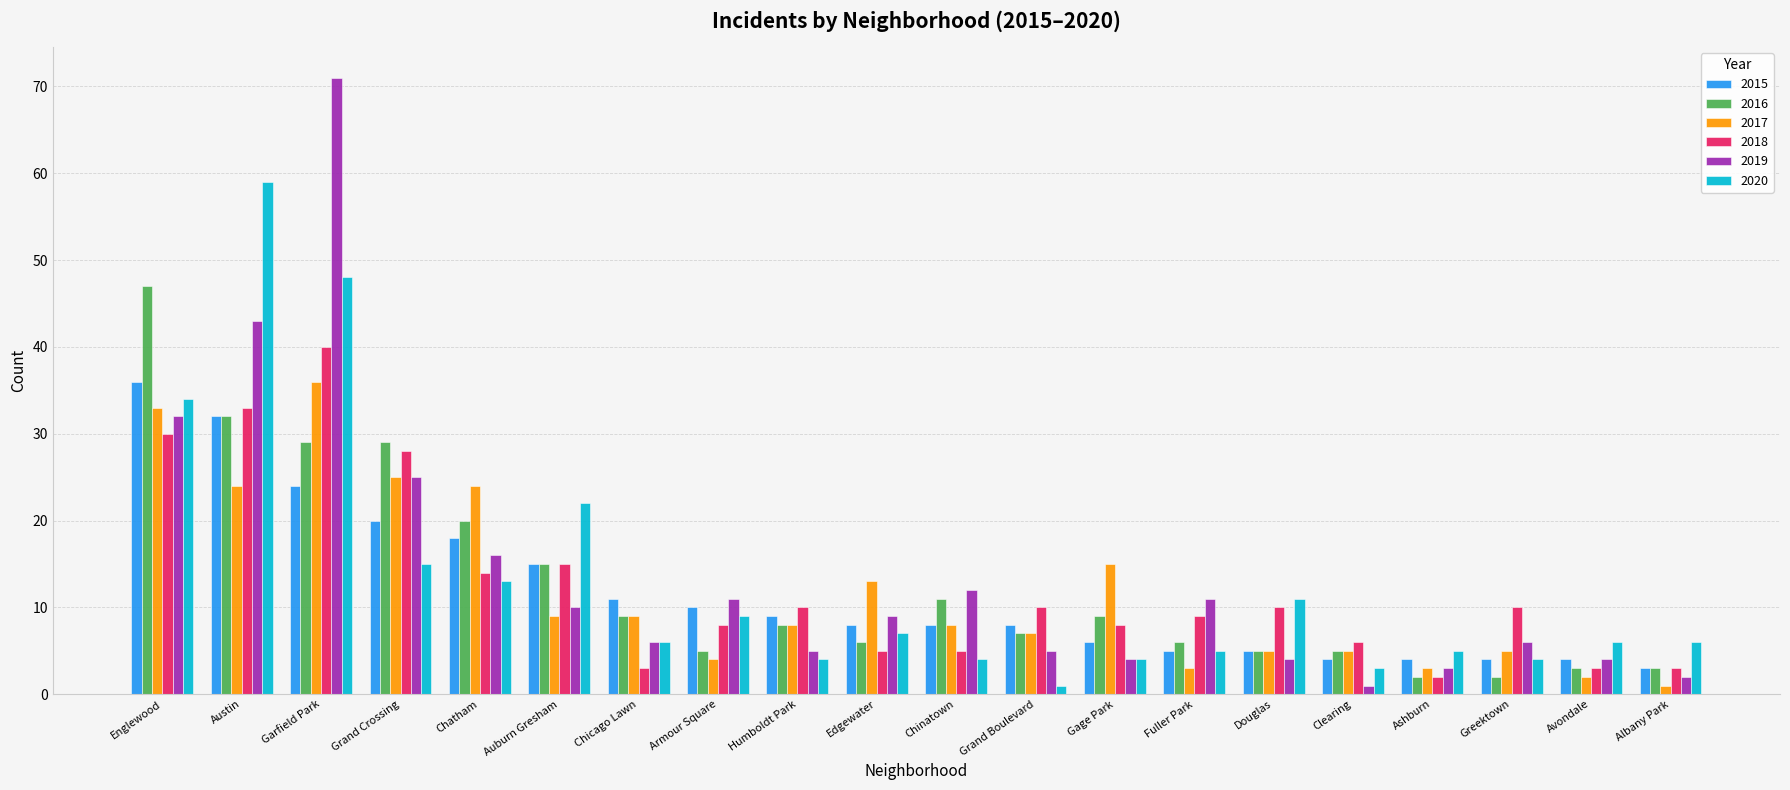

Which series changed the most between Chatham and Greektown?

2017